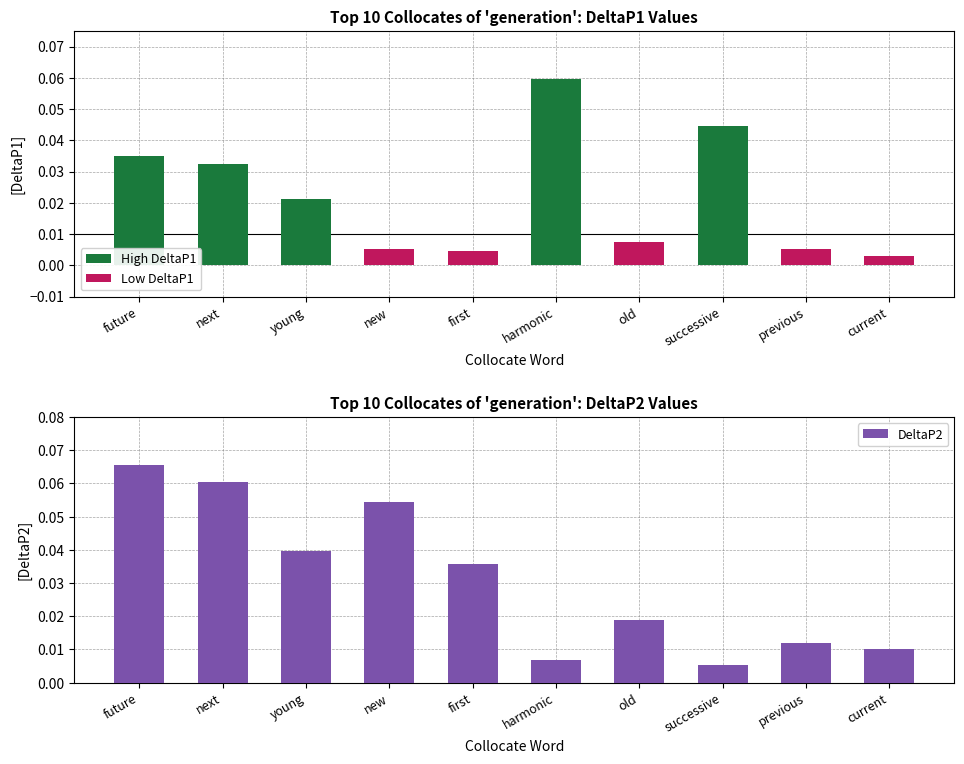

Is it true that the value at successive is 0.0?

False